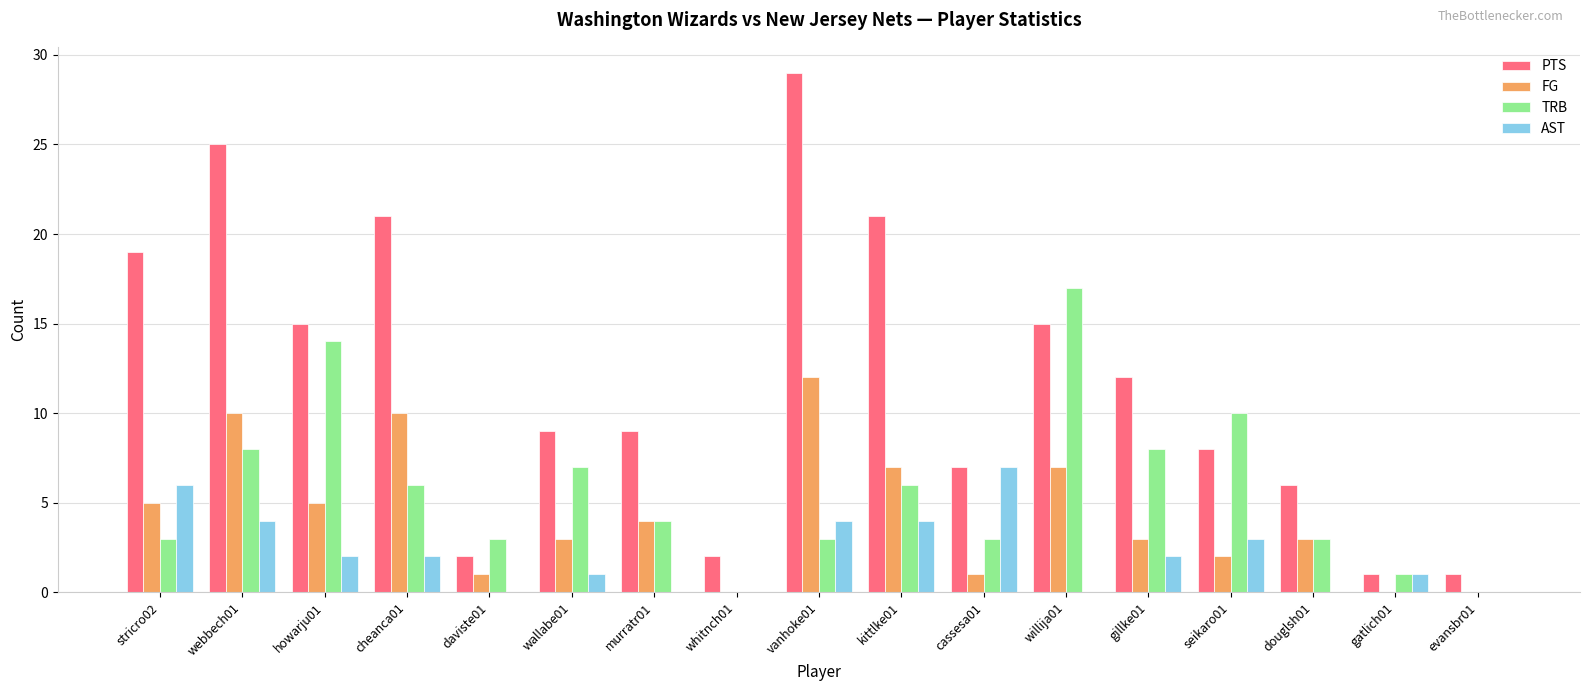

What is the sum of all PTS values?

202